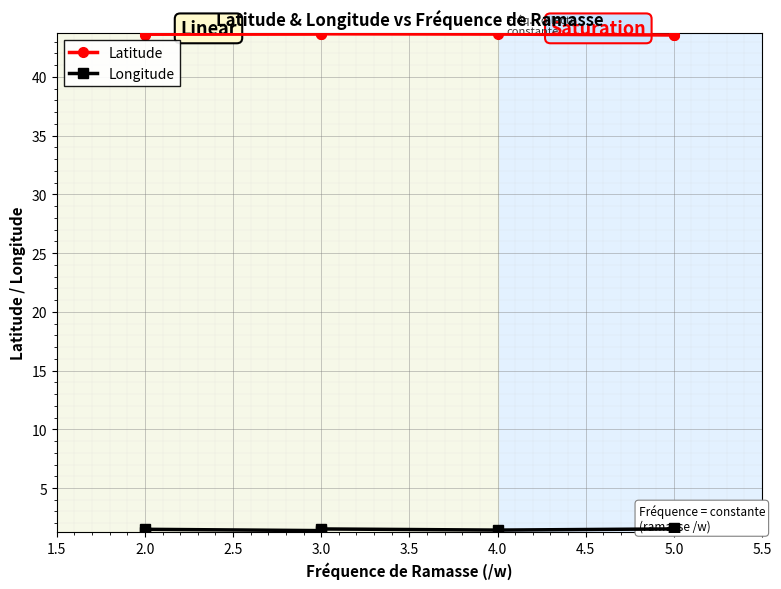

Rank the series by their maximum value, from lowest to highest.

Longitude, Latitude